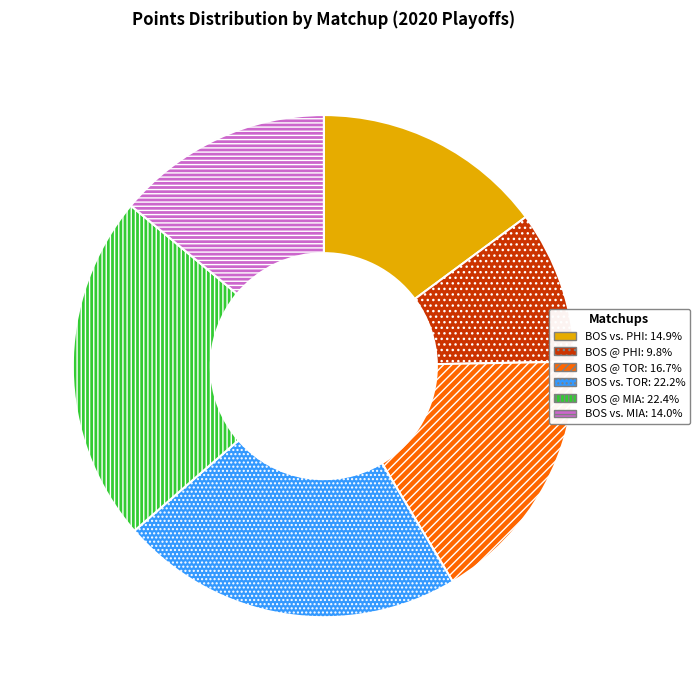

Between BOS vs. TOR and BOS @ TOR, which is larger?

BOS vs. TOR